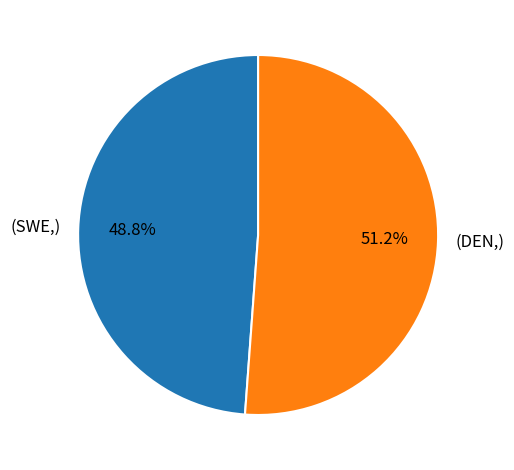

How many slices are in this pie chart?

2